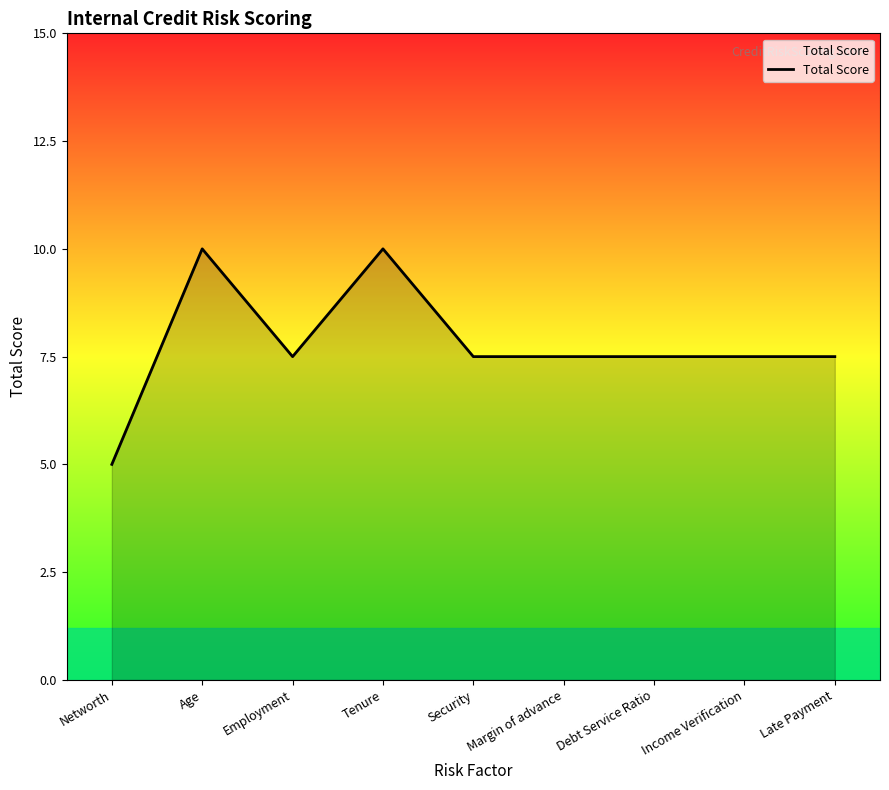

What is the maximum value shown in the chart?

10.0